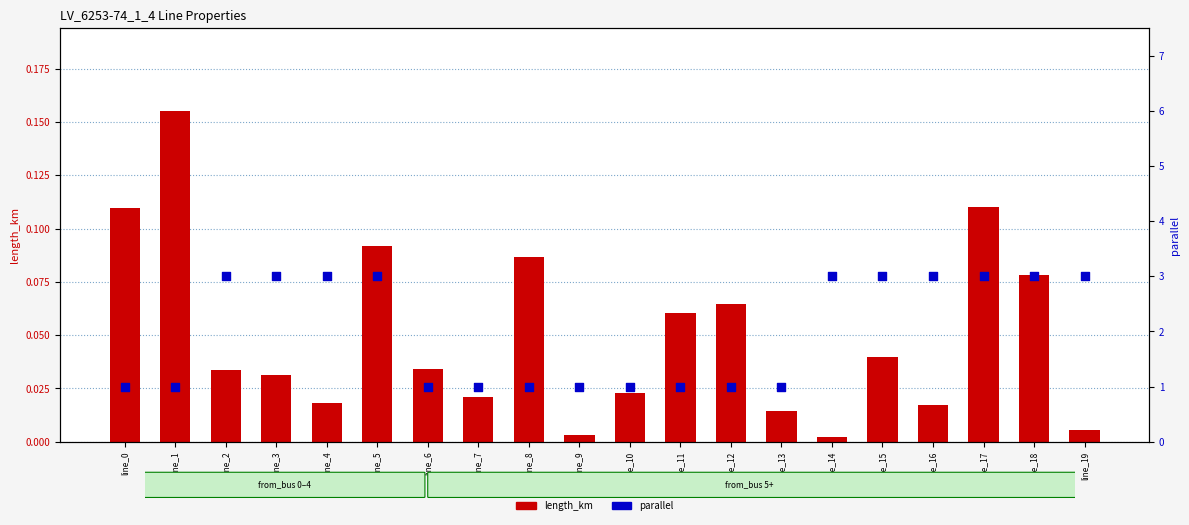

Which series has the widest spread of Y values?

parallel